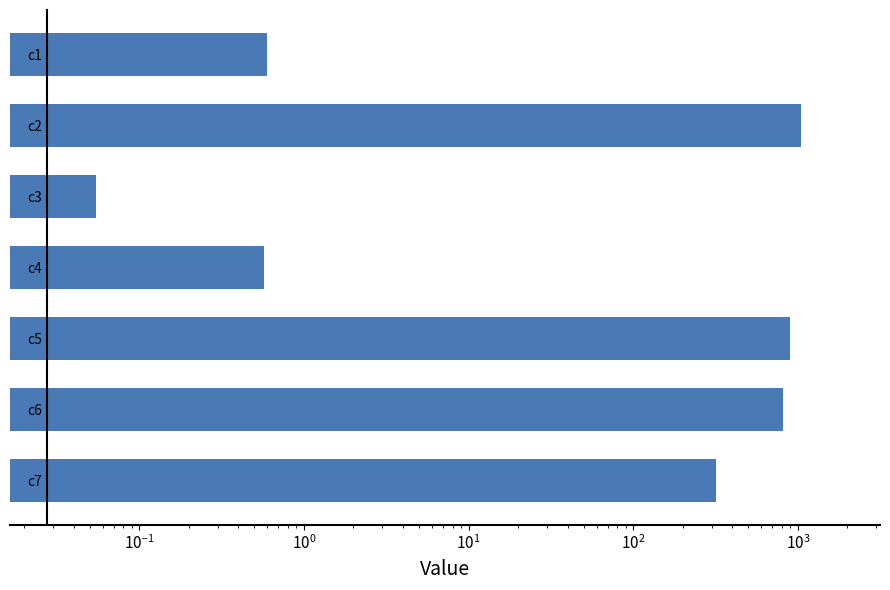

What is the average value?

439.5